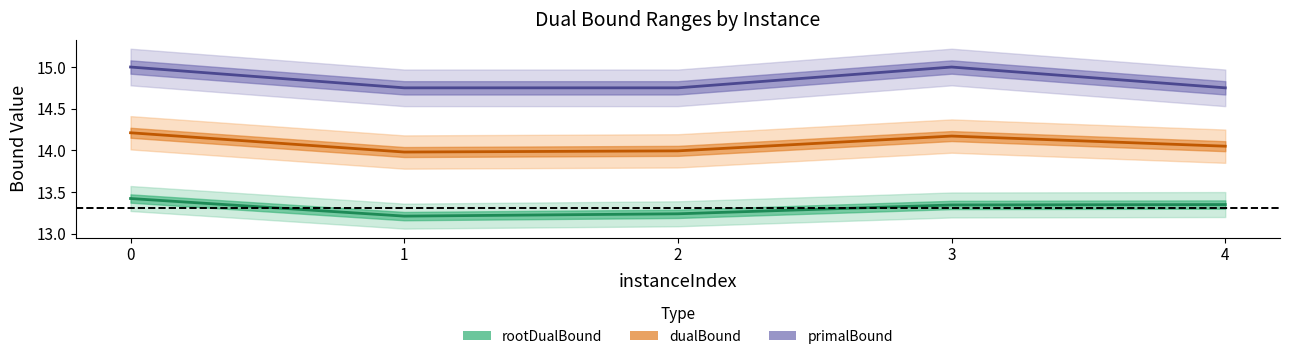

What is the minimum value shown in the chart?

13.2